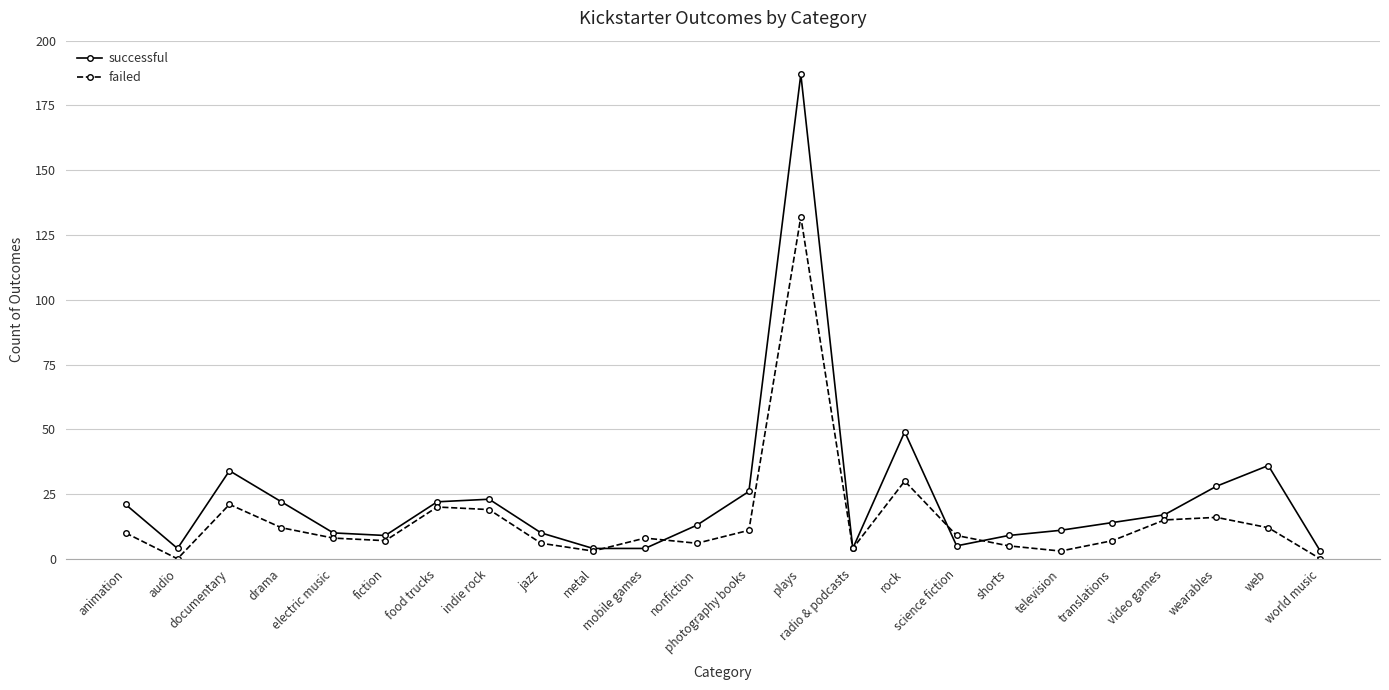

In failed, how many points are lower than both neighbors (excluding endpoints)?

6